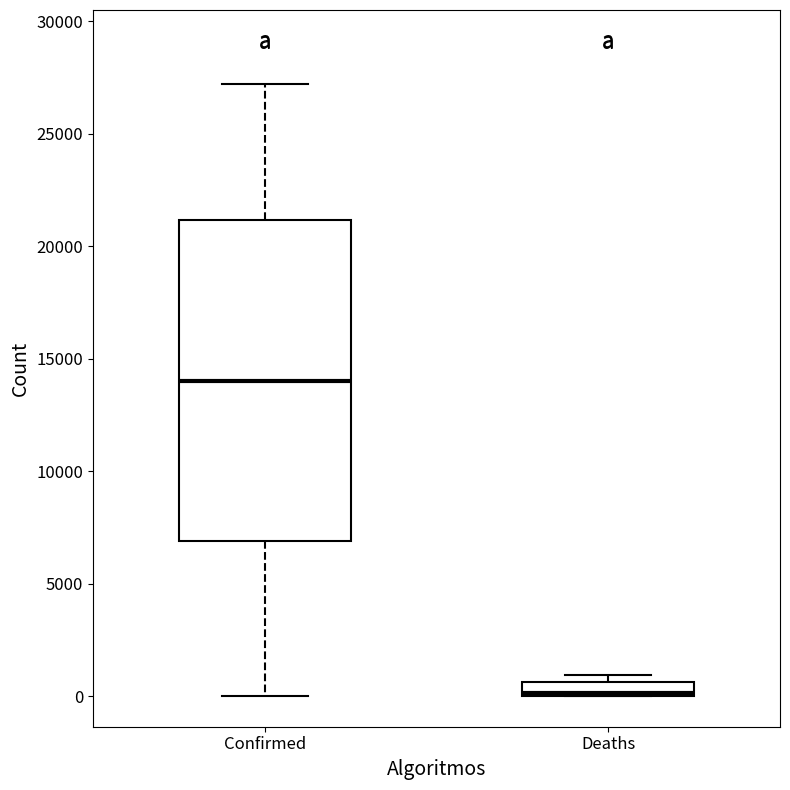

Which box has the lowest median line?

Deaths